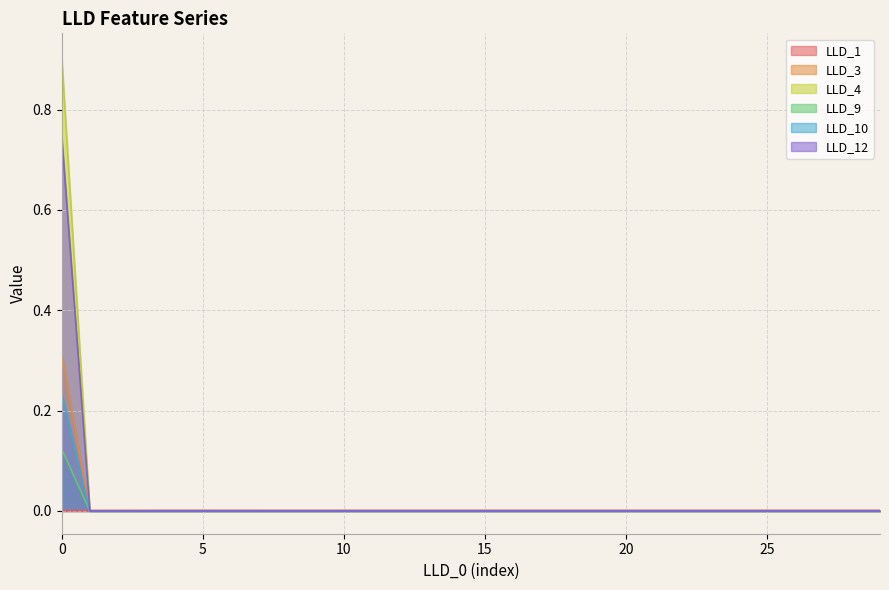

Count the LLD_10 values in the range 0 to 1.

30